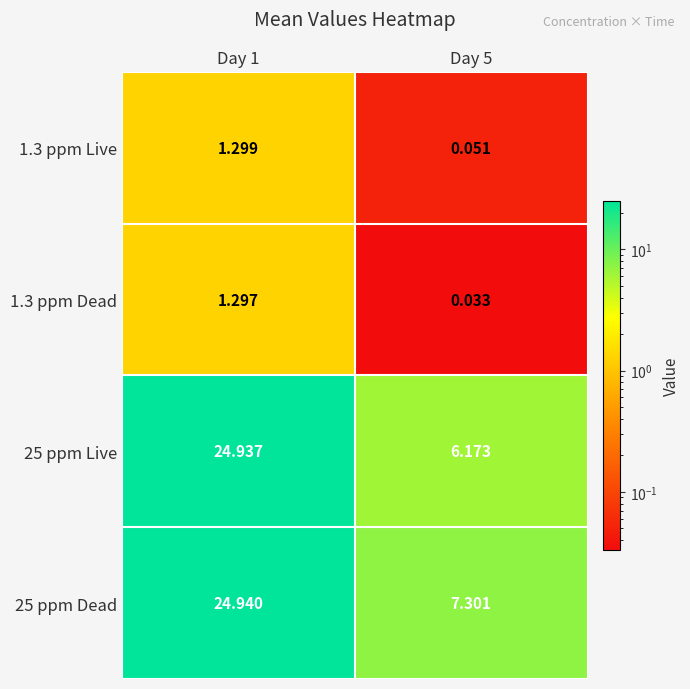

Is the value of 25 ppm Live at Day 1 greater than the value of 1.3 ppm Dead at Day 1?

Yes